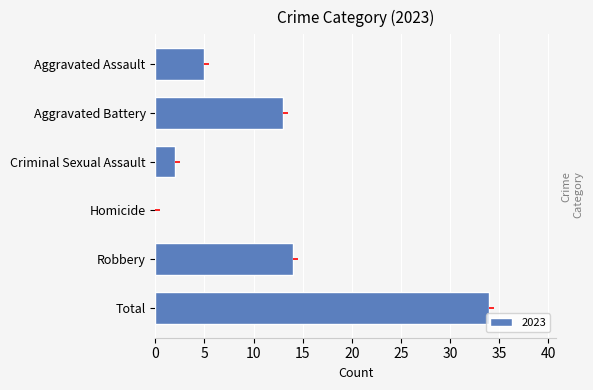

The chart shows a value of 15 at Homicide. True or false?

False